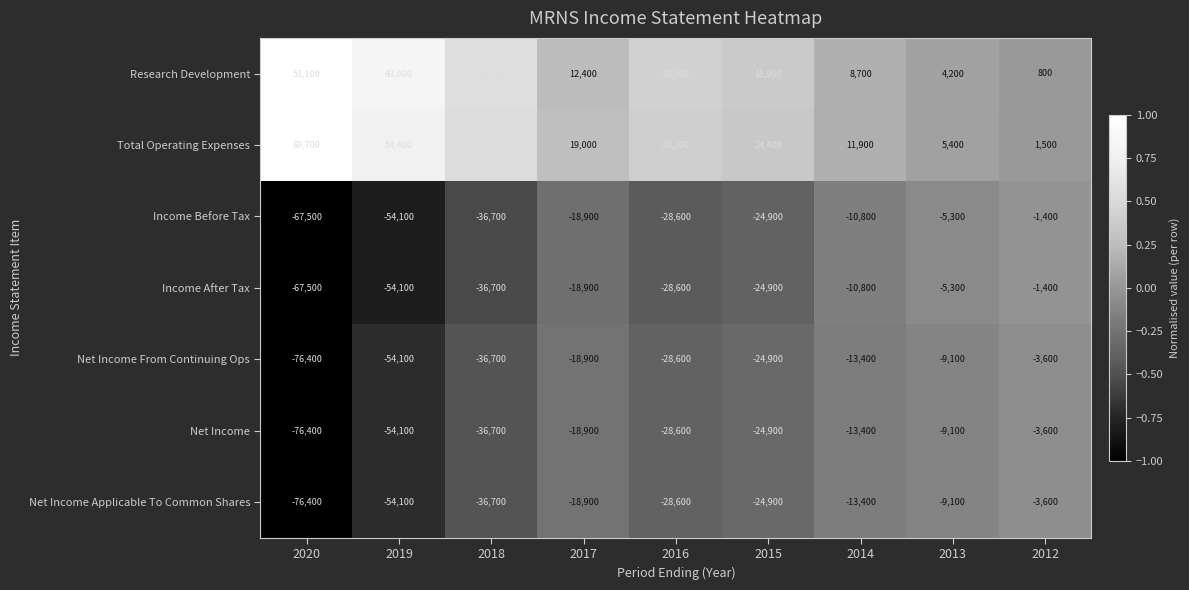

At which category is the sum across all series the highest?

2012